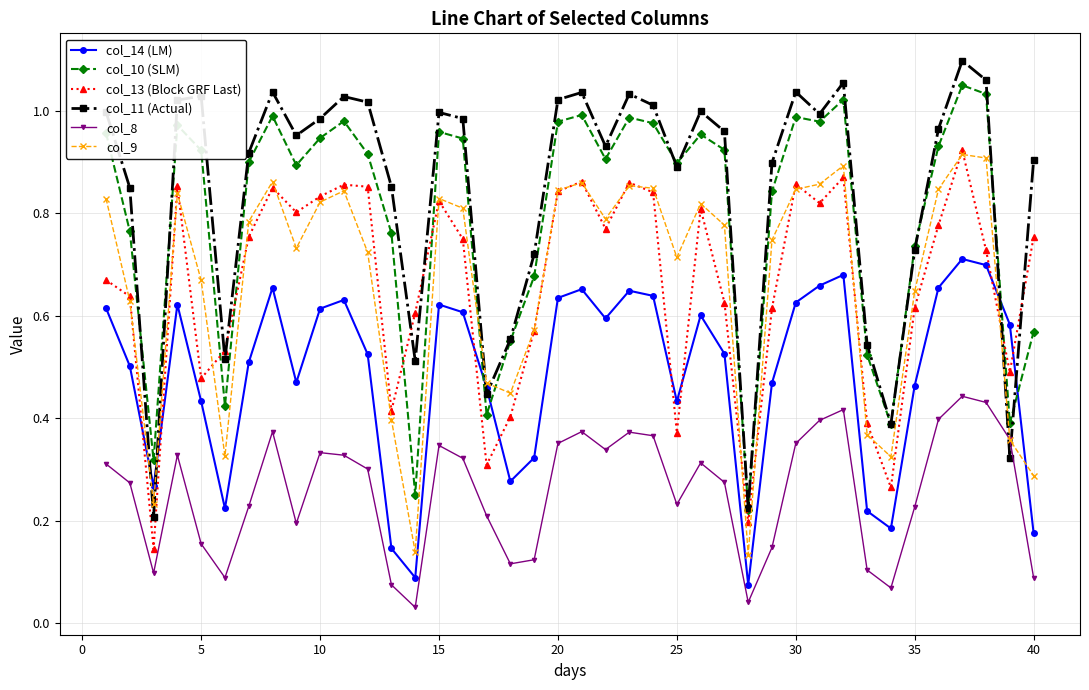

True or false: col_13 (Block GRF Last) and col_8 cross at least once.

False